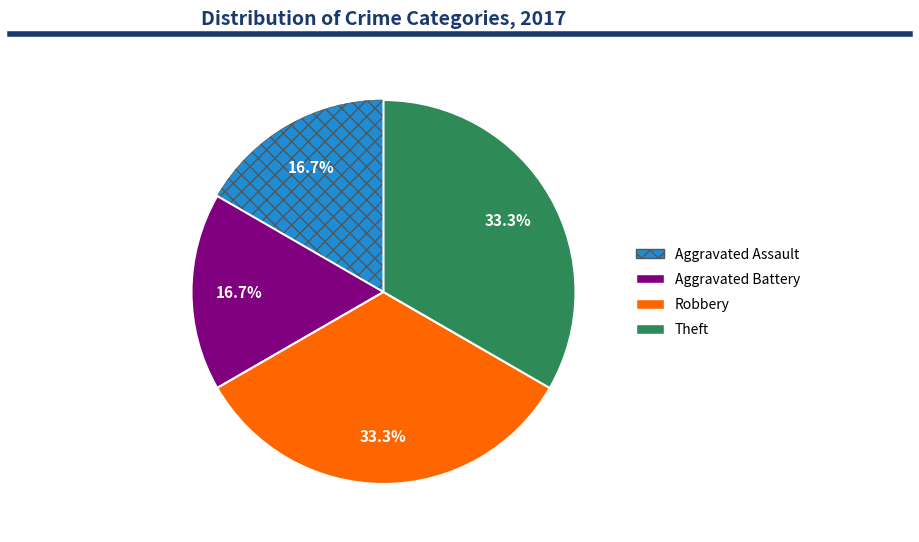

Is there a majority slice in this chart?

No